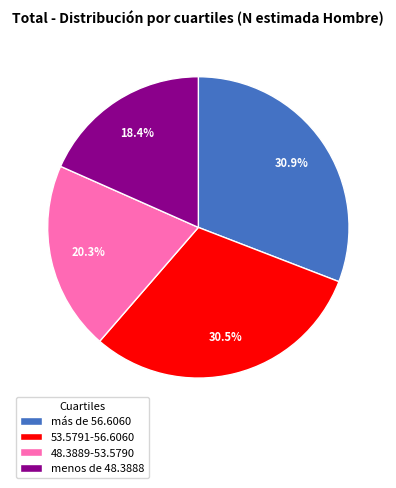

Does más de 56.6060 account for over 50% of the chart?

No